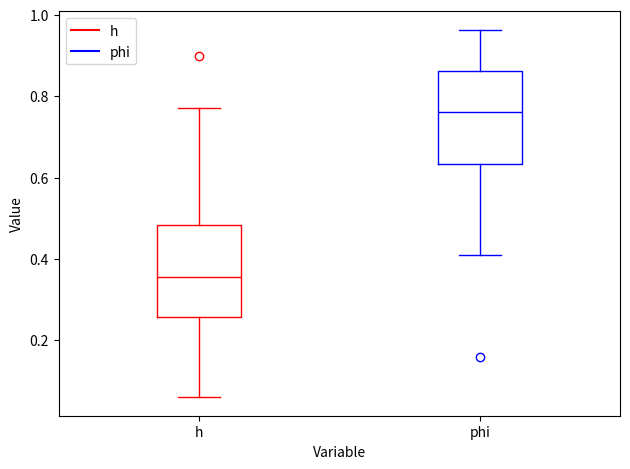

Where is the lower edge of the box for phi on the y-axis? The values are not printed on the chart, so give them approximately, as read against the axis.

0.64